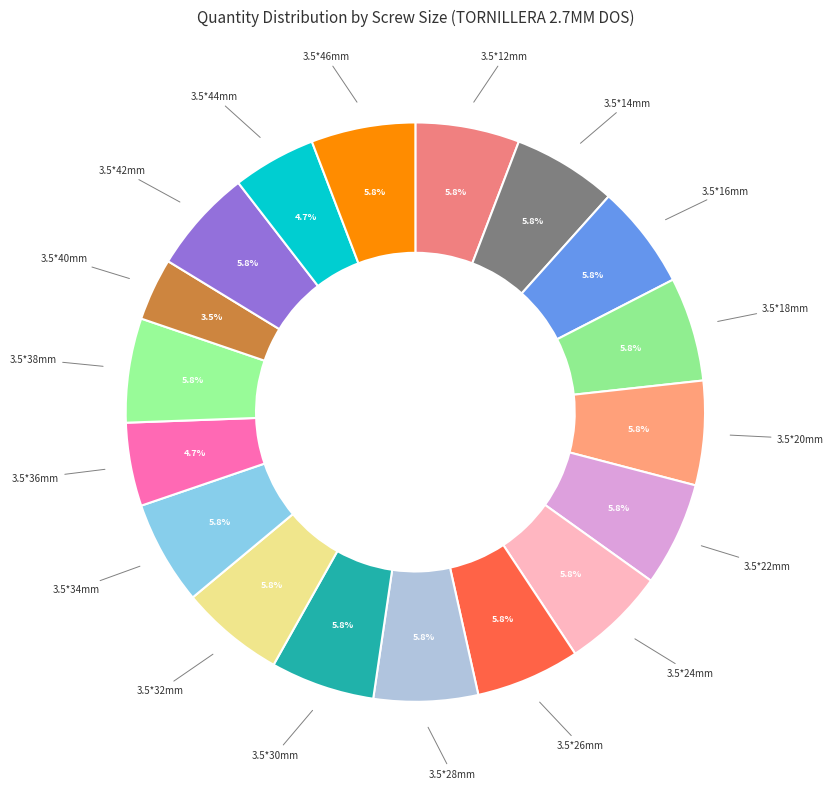

How many segments does this pie chart have?

18